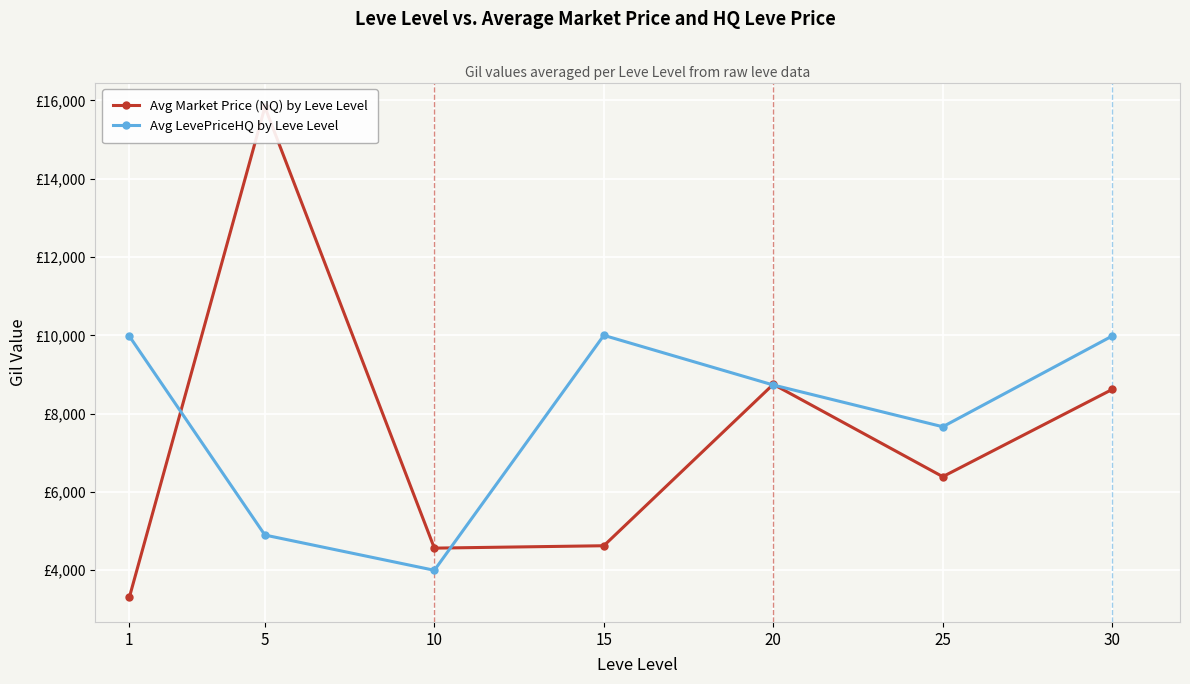

True or false: Avg LevePriceHQ by Leve Level has a value of 8732 at 20.

True